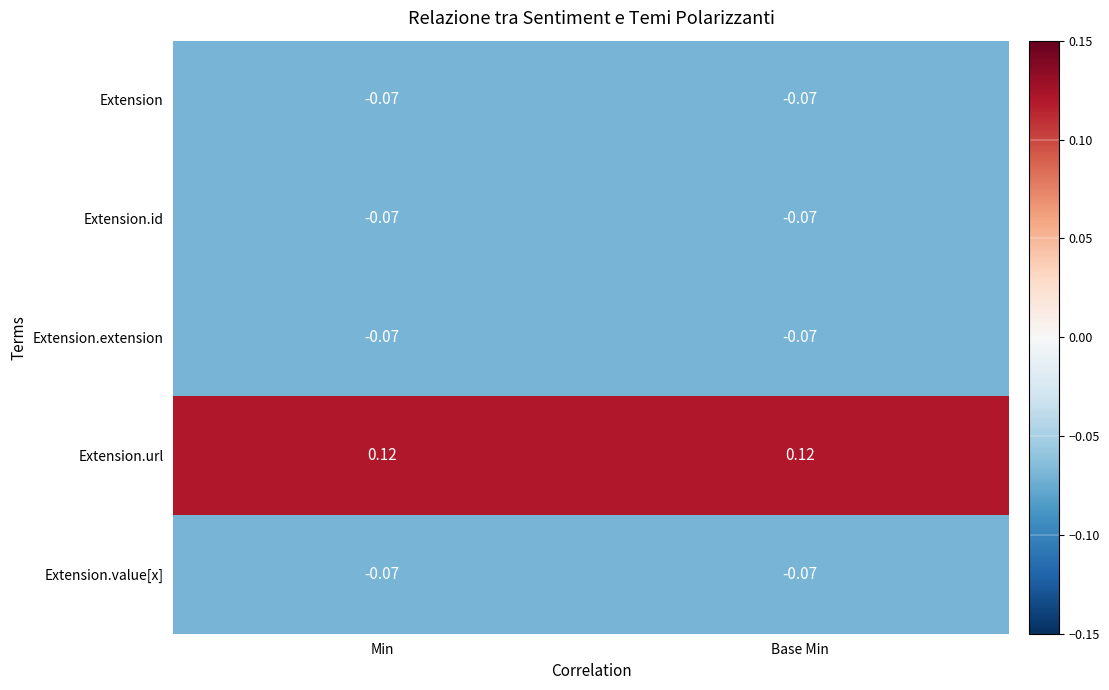

Which series has the largest total across all categories?

Extension.url